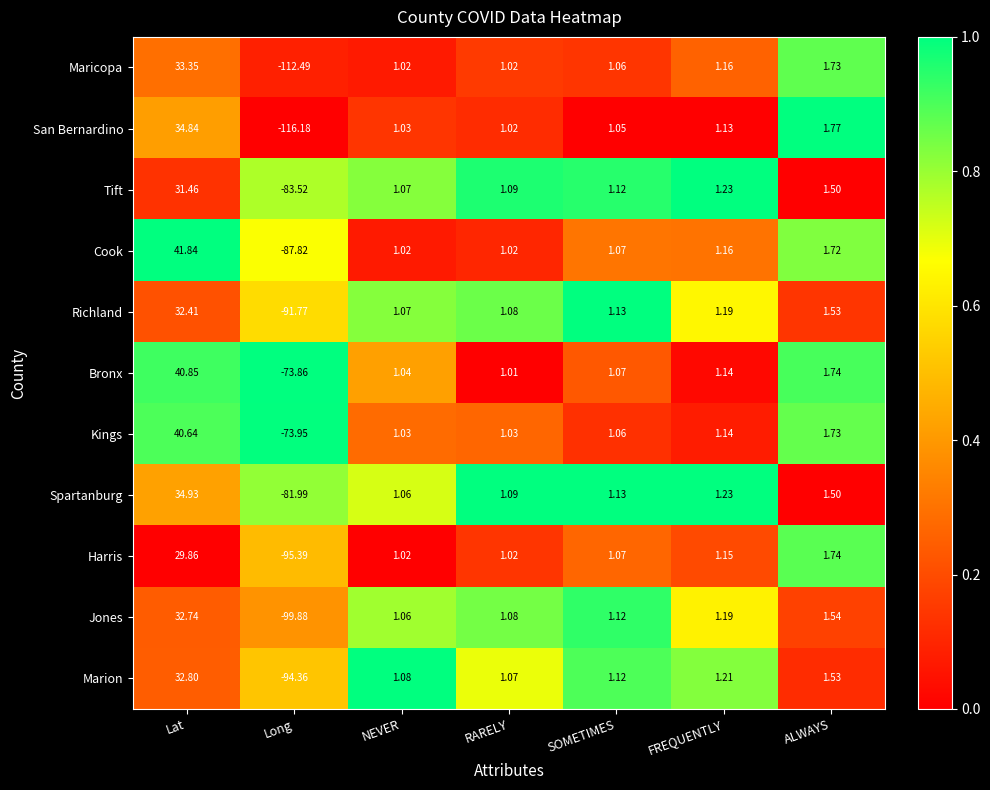

Which series has the largest range (max minus min)?

San Bernardino